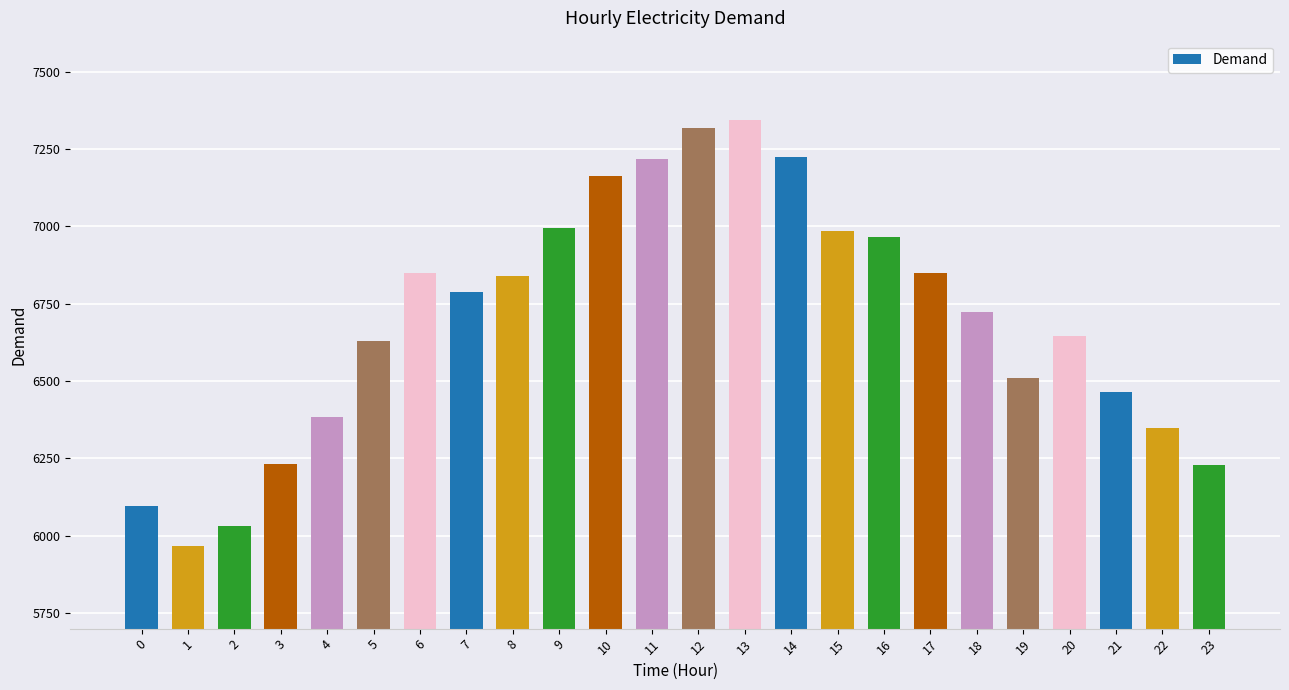

How many data points are less than 6788?

12